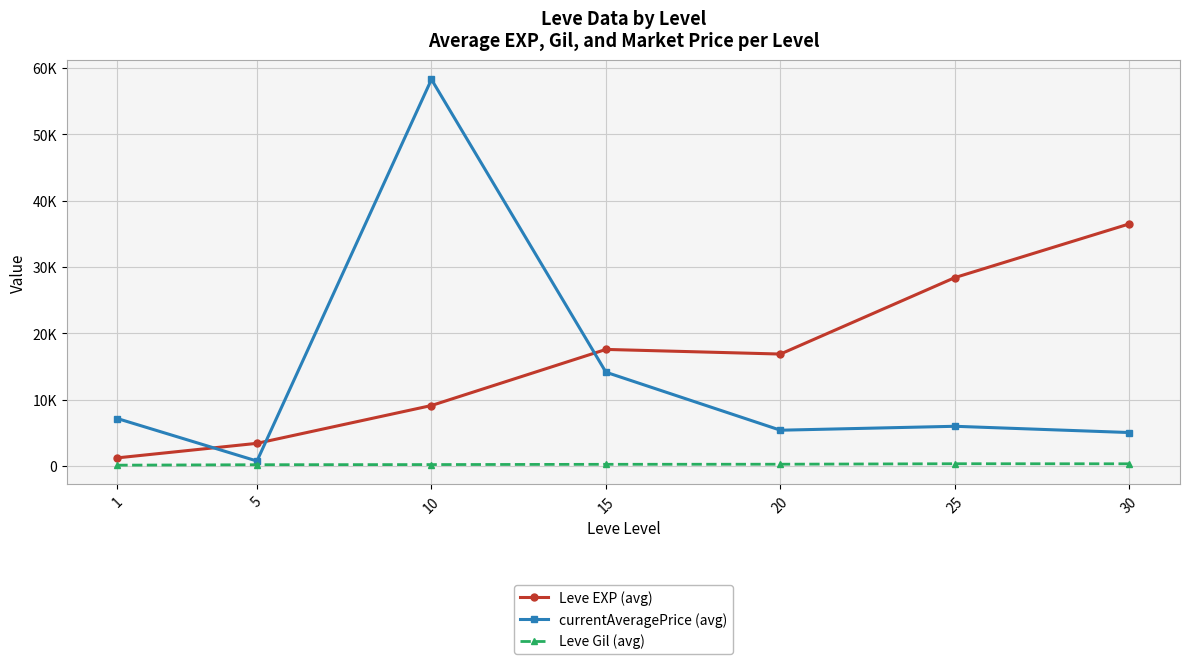

What is the lowest value of the Leve Gil (avg) series?

113.3